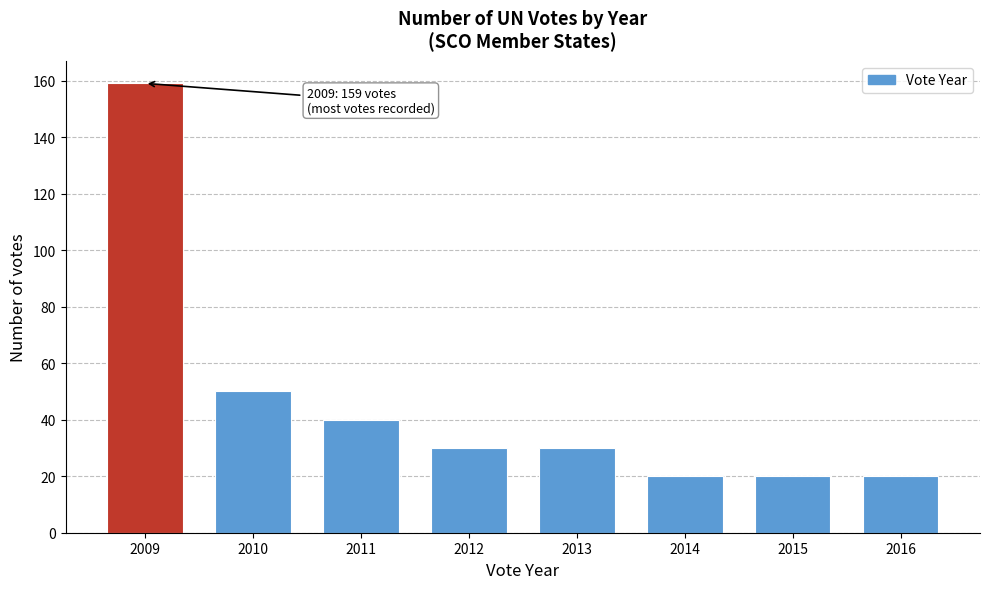

Reading left to right, what are all the values shown in this chart?

2009=159	2010=50	2011=40	2012=30	2013=30	2014=20	2015=20	2016=20